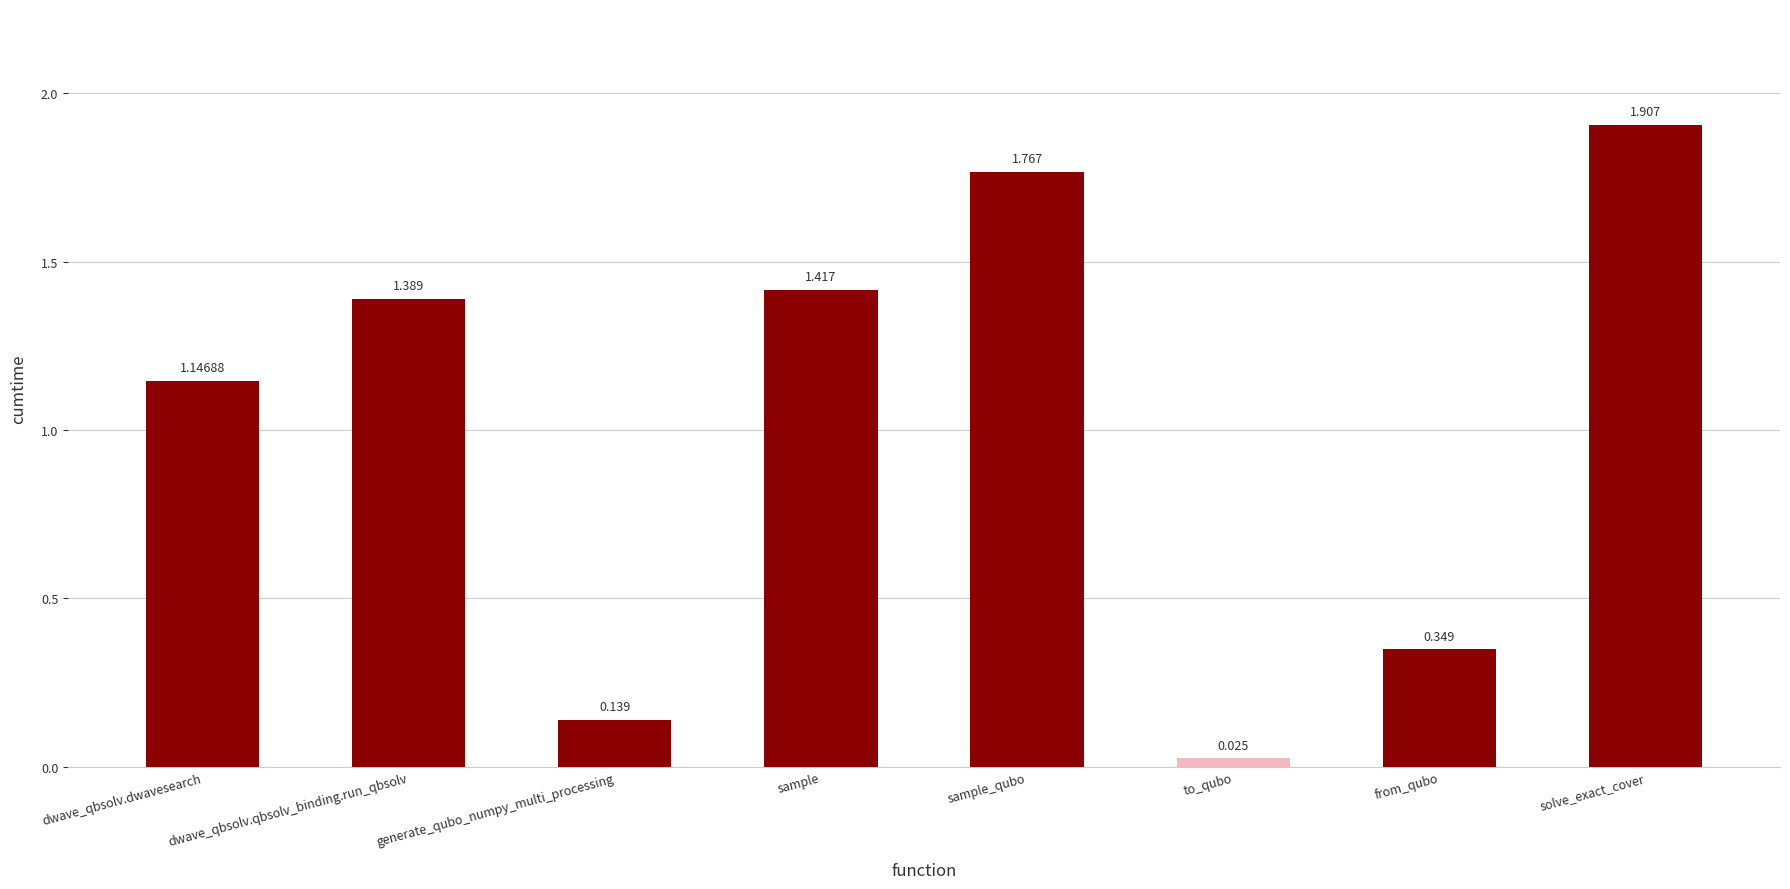

What is the label of the 5th bar from the right?

sample